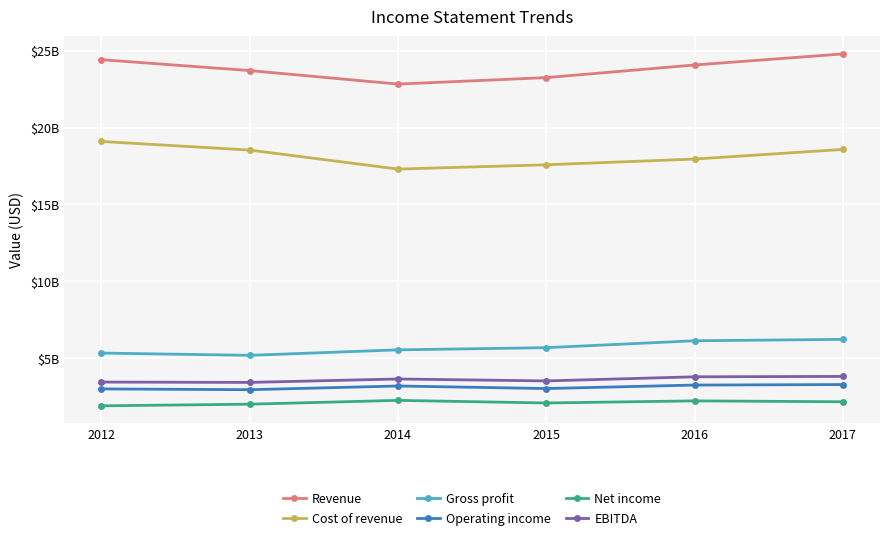

What are all the series names shown in the legend?

Revenue, Cost of revenue, Gross profit, Operating income, Net income, EBITDA